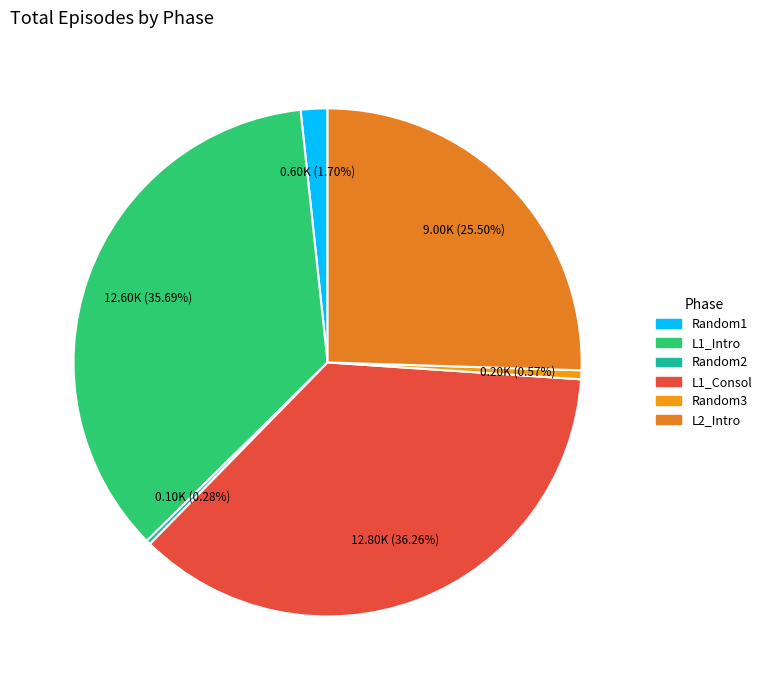

Does L1_Intro represent more than half of the total?

No